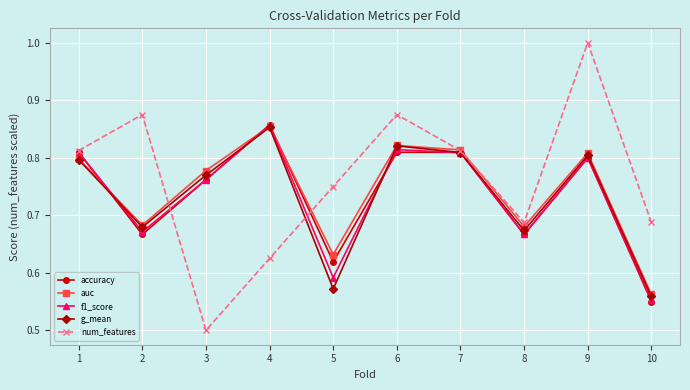

Which category has the lowest value in the accuracy series?

10